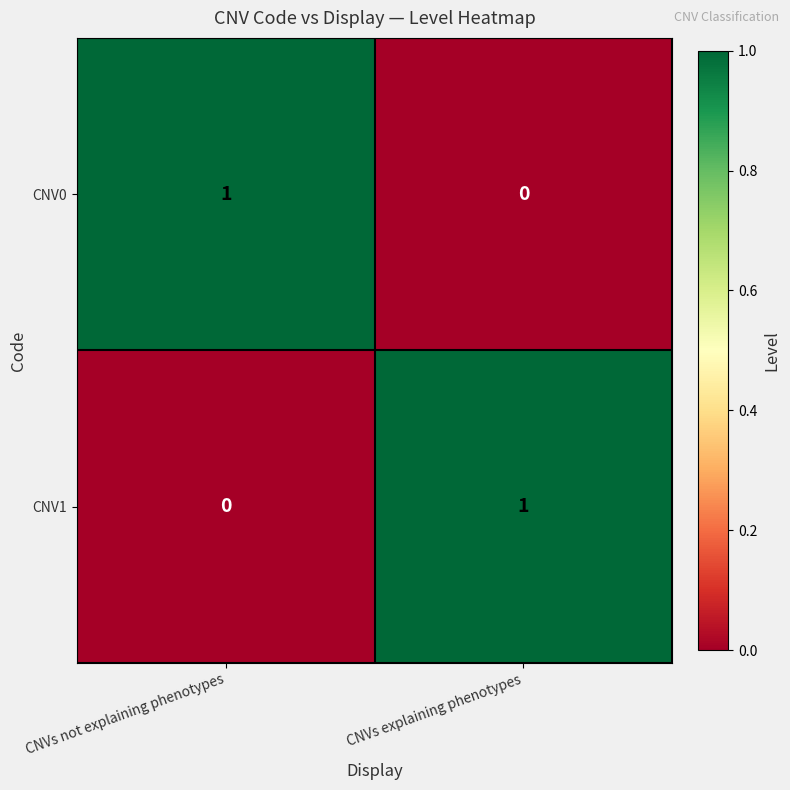

Reading left to right, list all the values displayed in this chart.

CNV0: CNVs not explaining phenotypes=1	CNVs explaining phenotypes=0
CNV1: CNVs not explaining phenotypes=0	CNVs explaining phenotypes=1